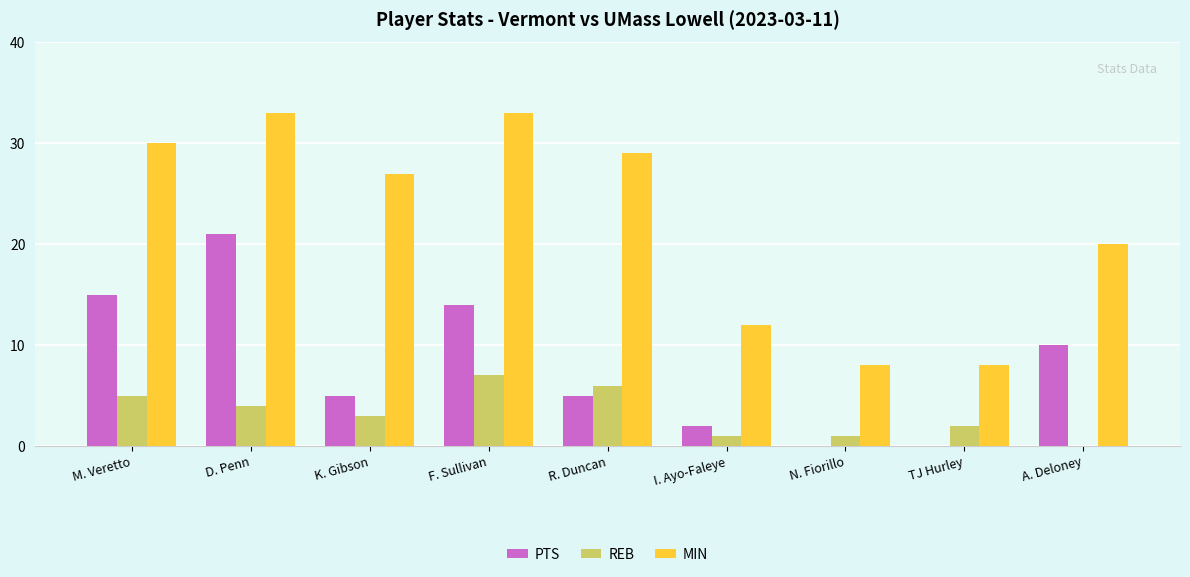

Which series changed the most between N. Fiorillo and A. Deloney?

MIN